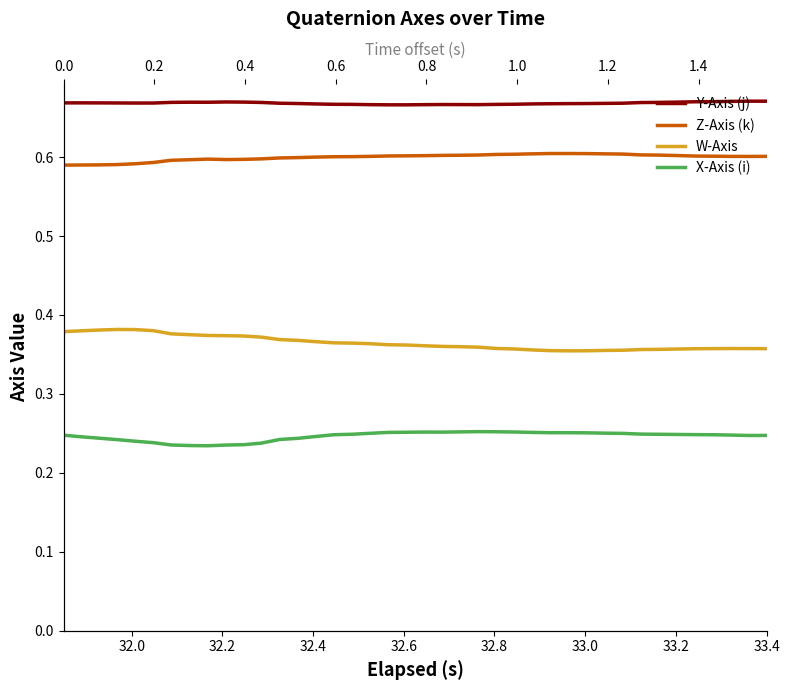

True or false: W-Axis and X-Axis (i) intersect in this chart.

False